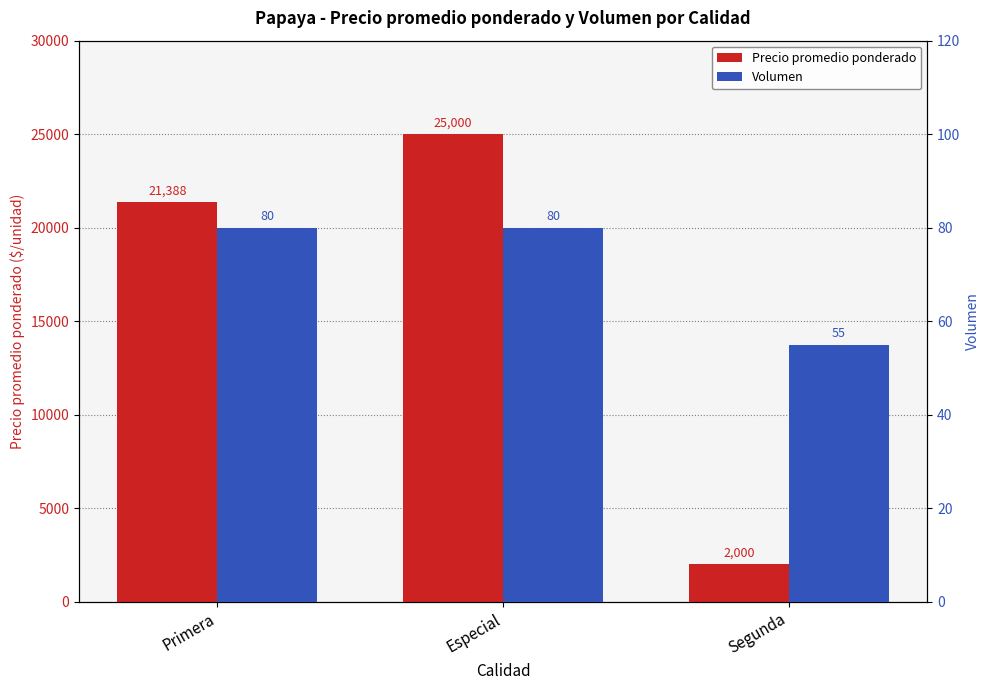

What is the value of the Volumen bar at the 3rd from the left?

55